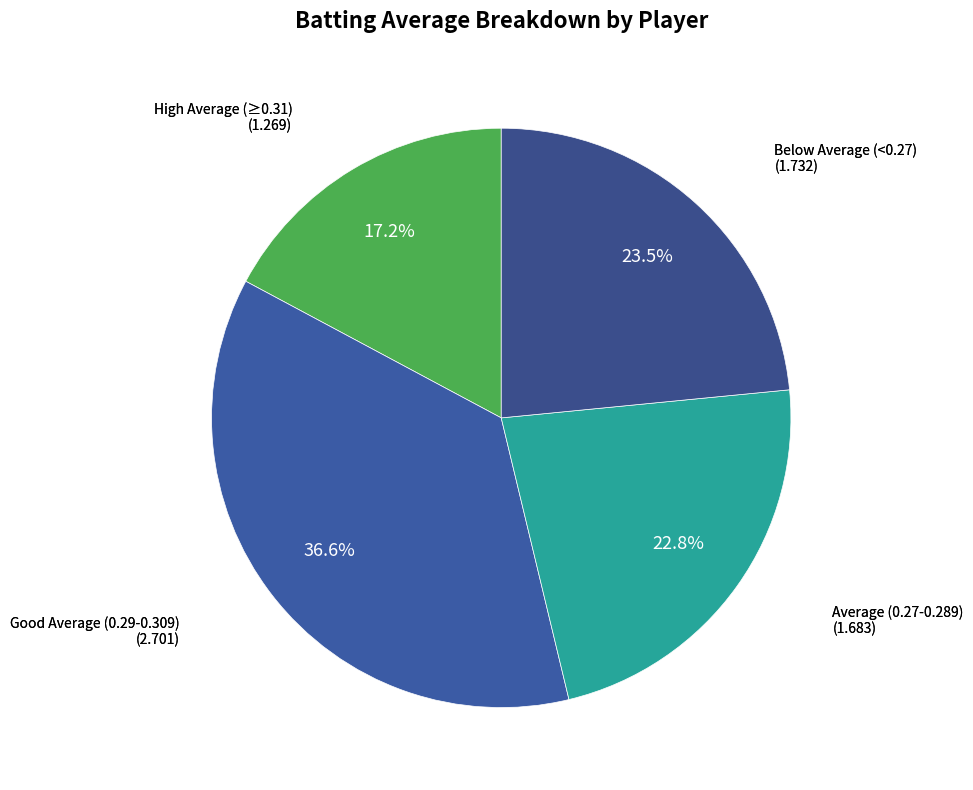

Does any single category account for the majority?

No